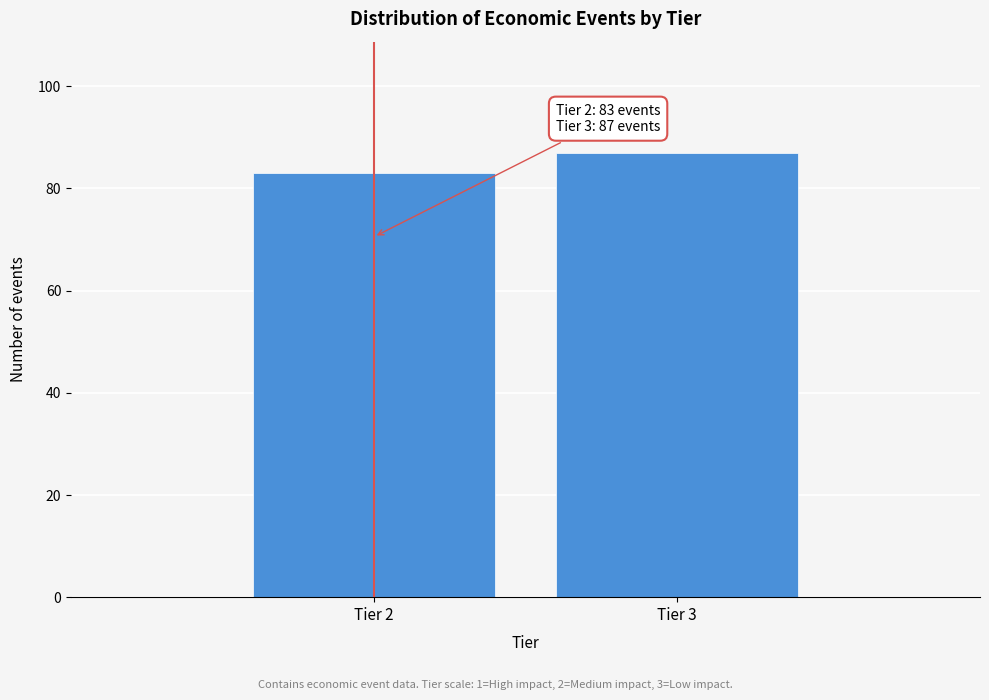

Reading left to right, list all the values displayed in this chart.

Tier 2=83	Tier 3=87